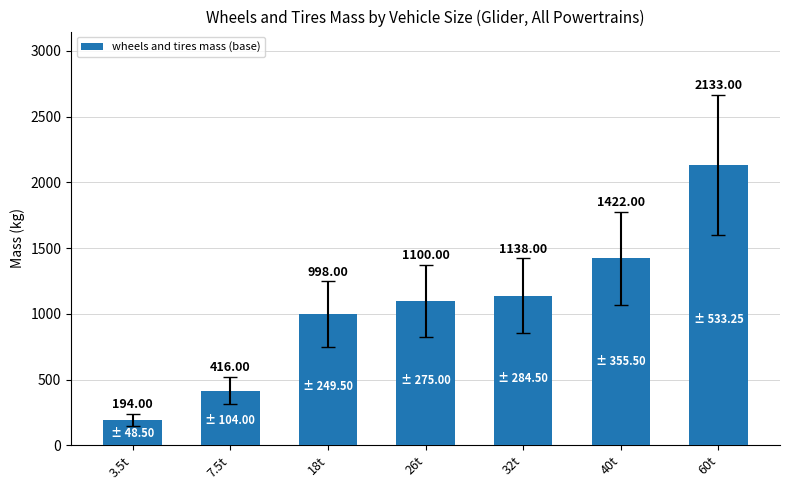

What is the average value?

1057